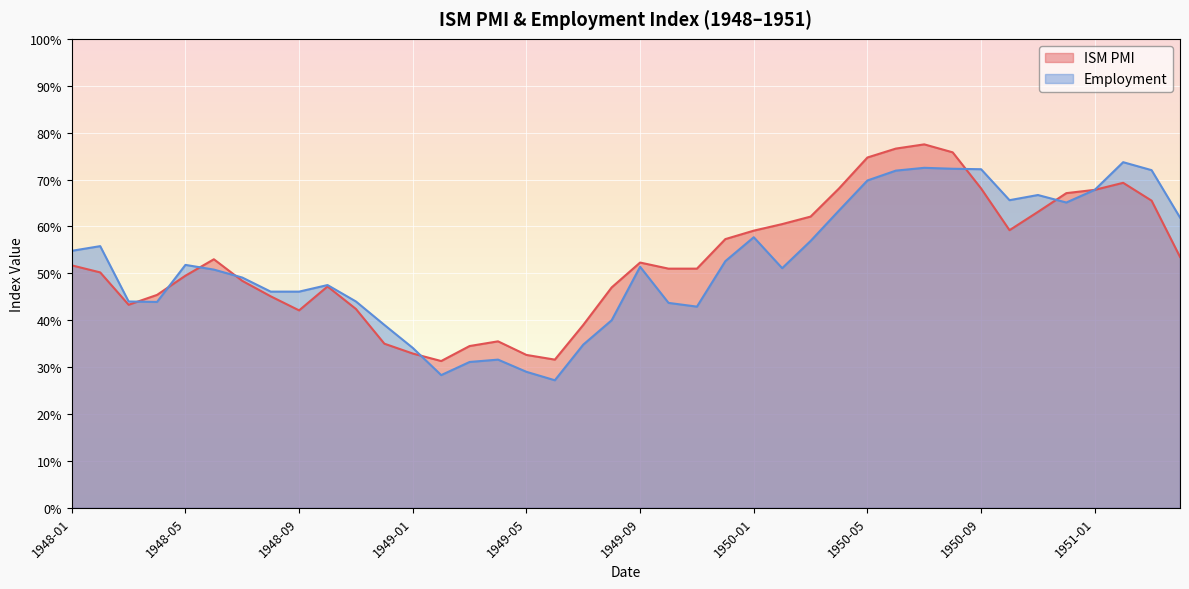

What is the smallest value displayed?

27.2